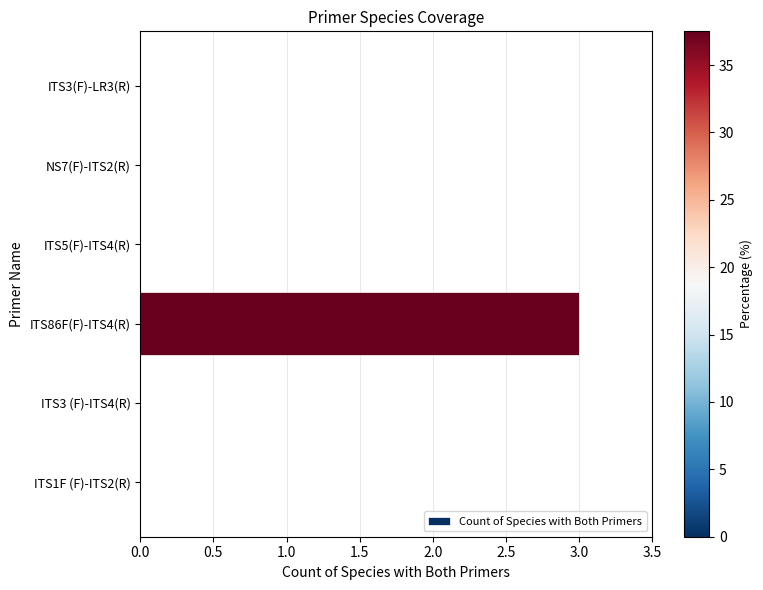

Reading bottom to top, list all the values displayed in this chart.

ITS1F (F)-ITS2(R)=0	ITS3 (F)-ITS4(R)=0	ITS86F(F)-ITS4(R)=3	ITS5(F)-ITS4(R)=0	NS7(F)-ITS2(R)=0	ITS3(F)-LR3(R)=0